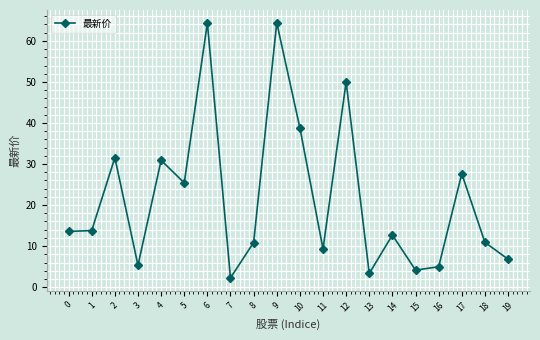

The value at 15 is 4.2. True or false?

True